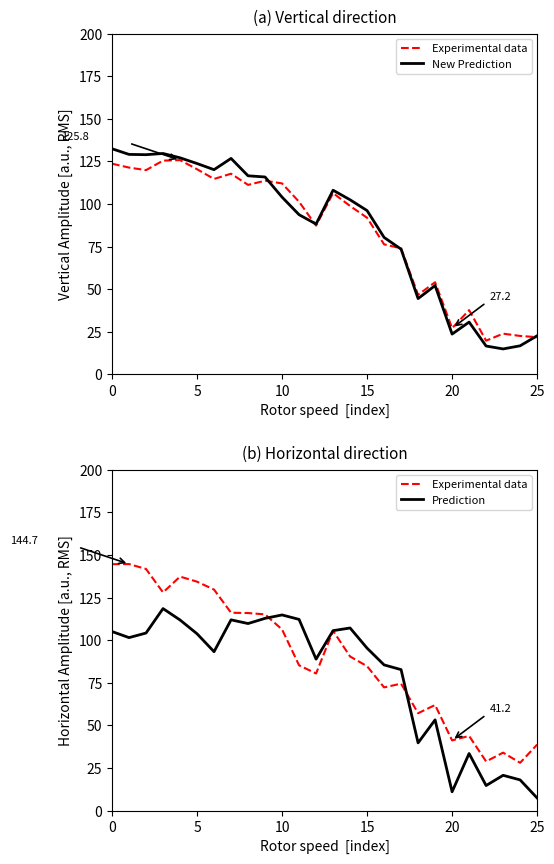

How many categories are shown in the chart?

26